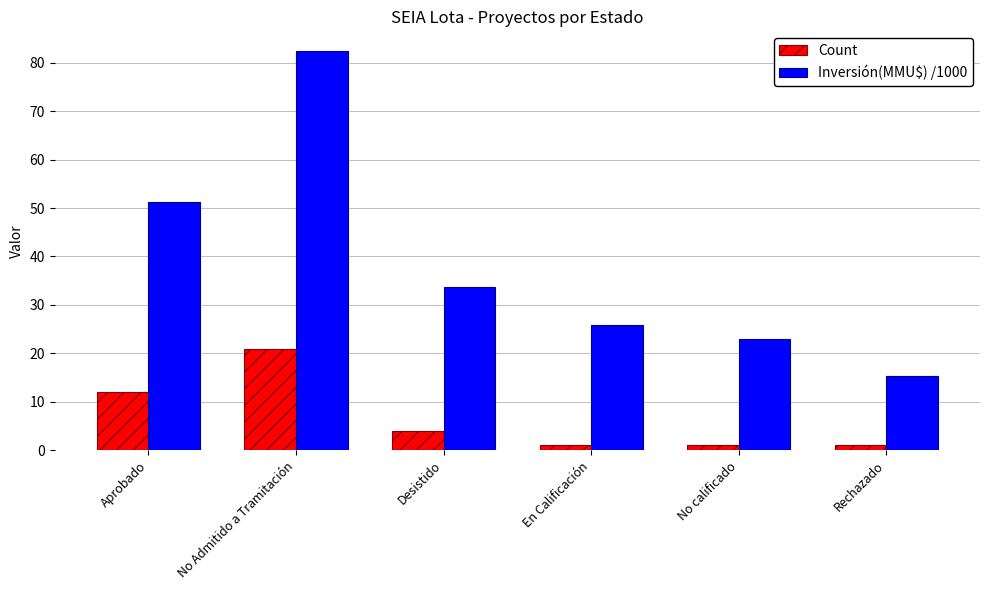

How many groups of bars are there?

6